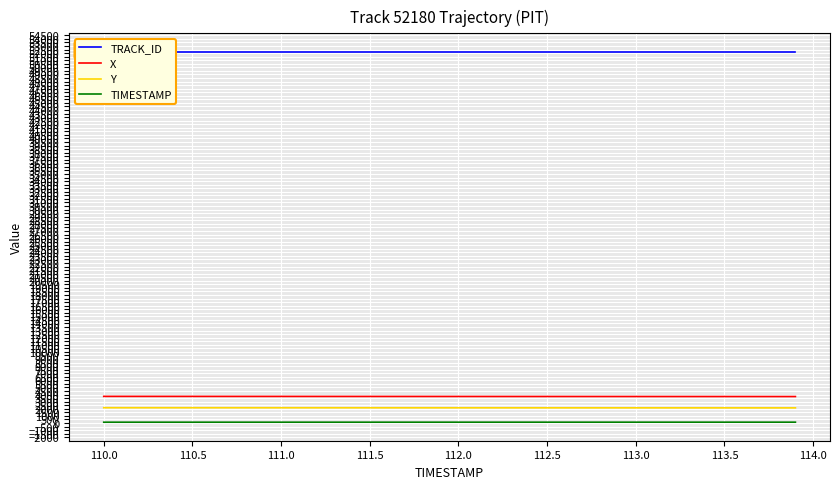

True or false: Y and TIMESTAMP cross at least once.

False